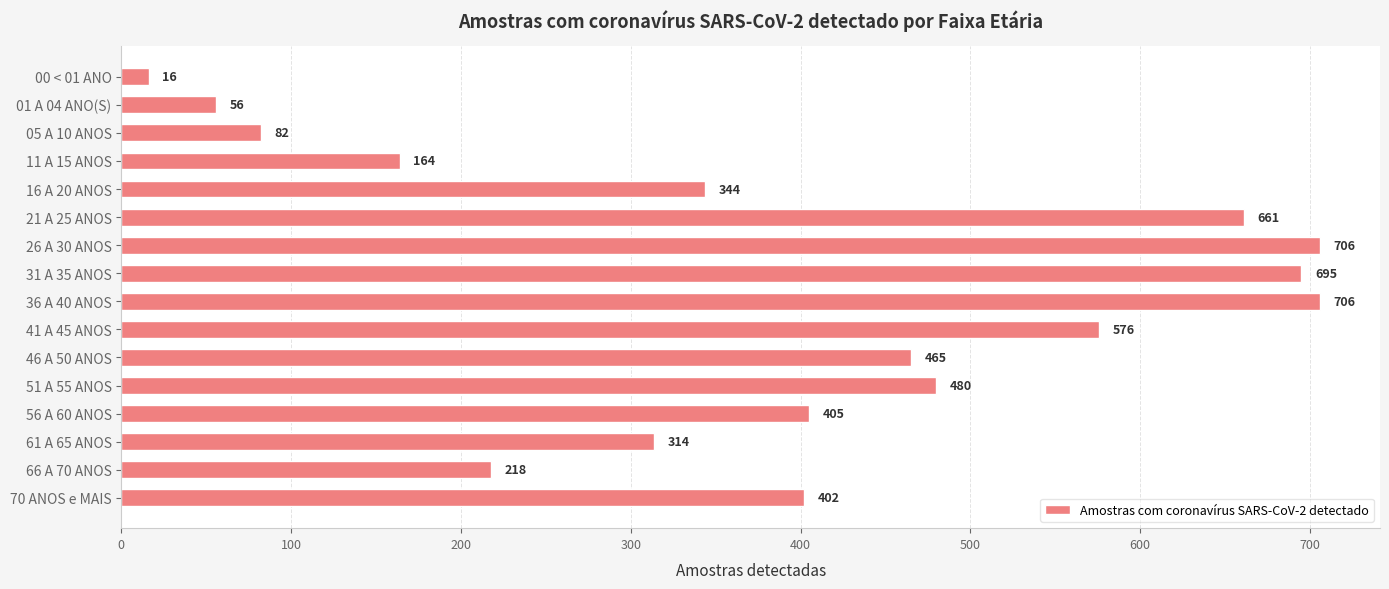

What is the difference between the second highest and second lowest values?

650